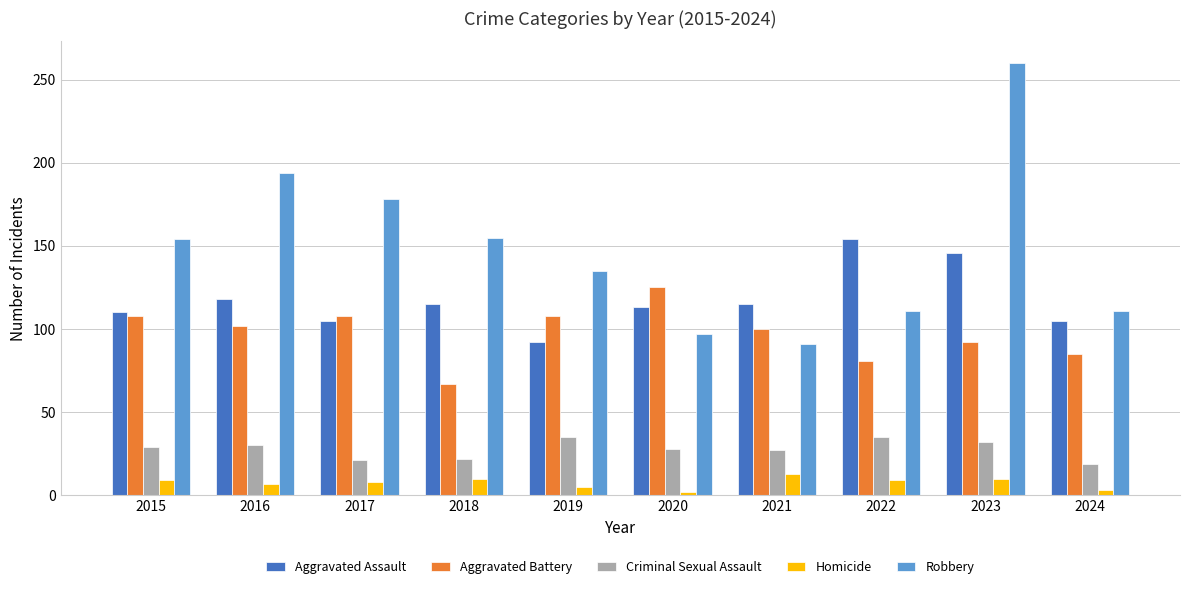

Rank the series by their maximum value, from lowest to highest.

Homicide, Criminal Sexual Assault, Aggravated Battery, Aggravated Assault, Robbery